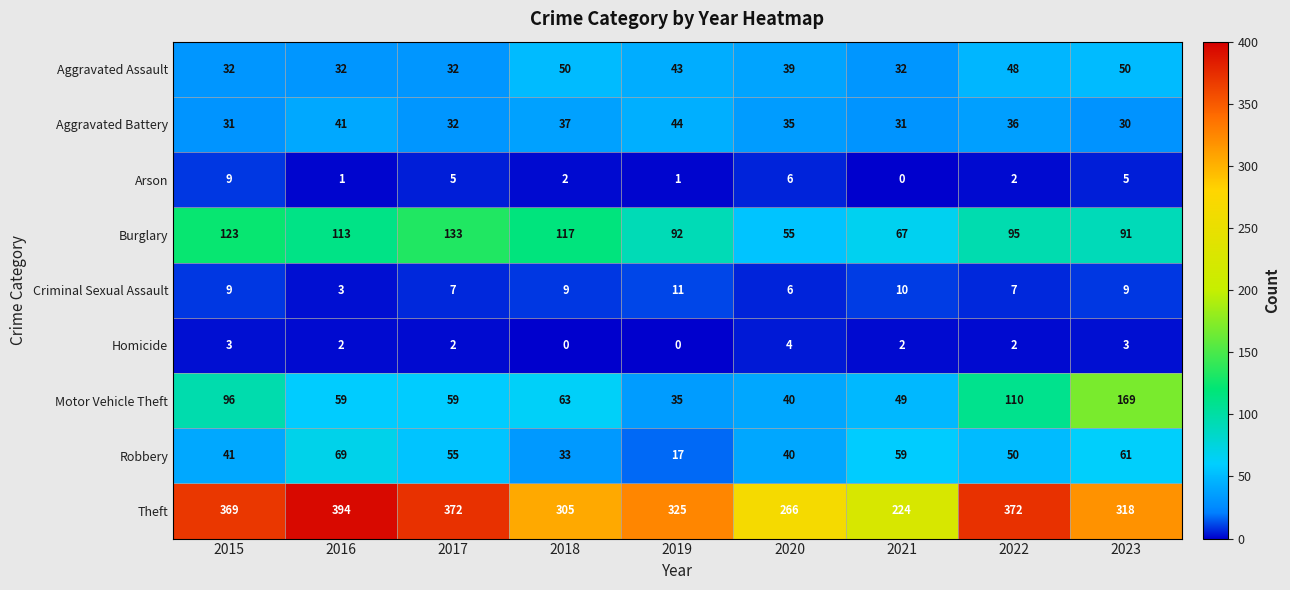

Count the Homicide values in the range 2 to 3.

6